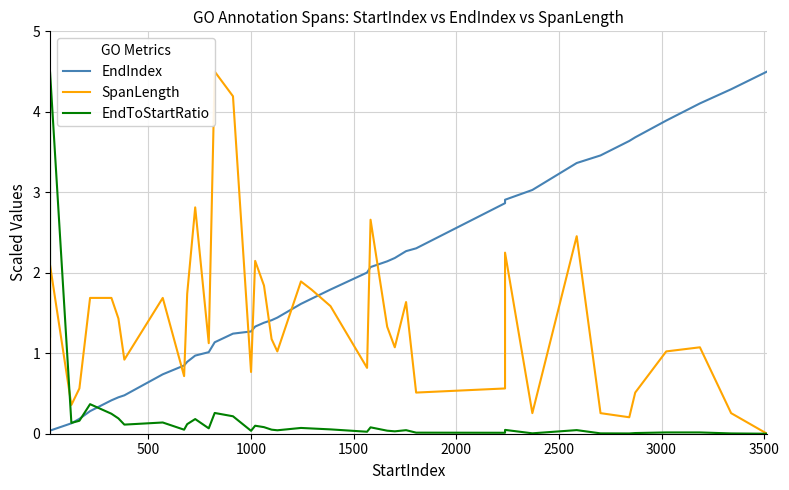

What is the average value of the EndToStartRatio series?

0.2